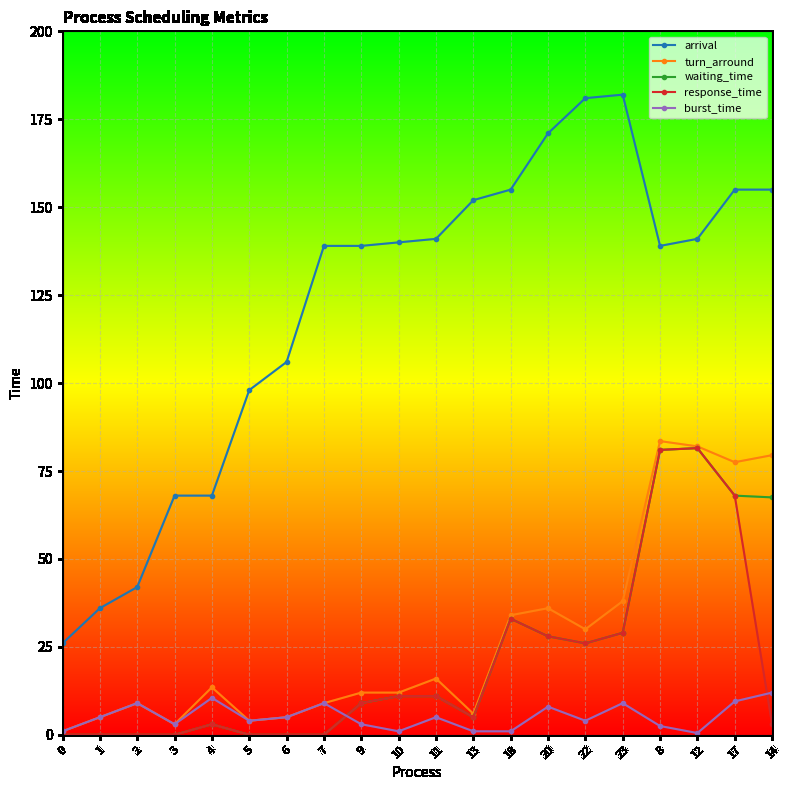

At which label is turn_arround closest to 42?

23